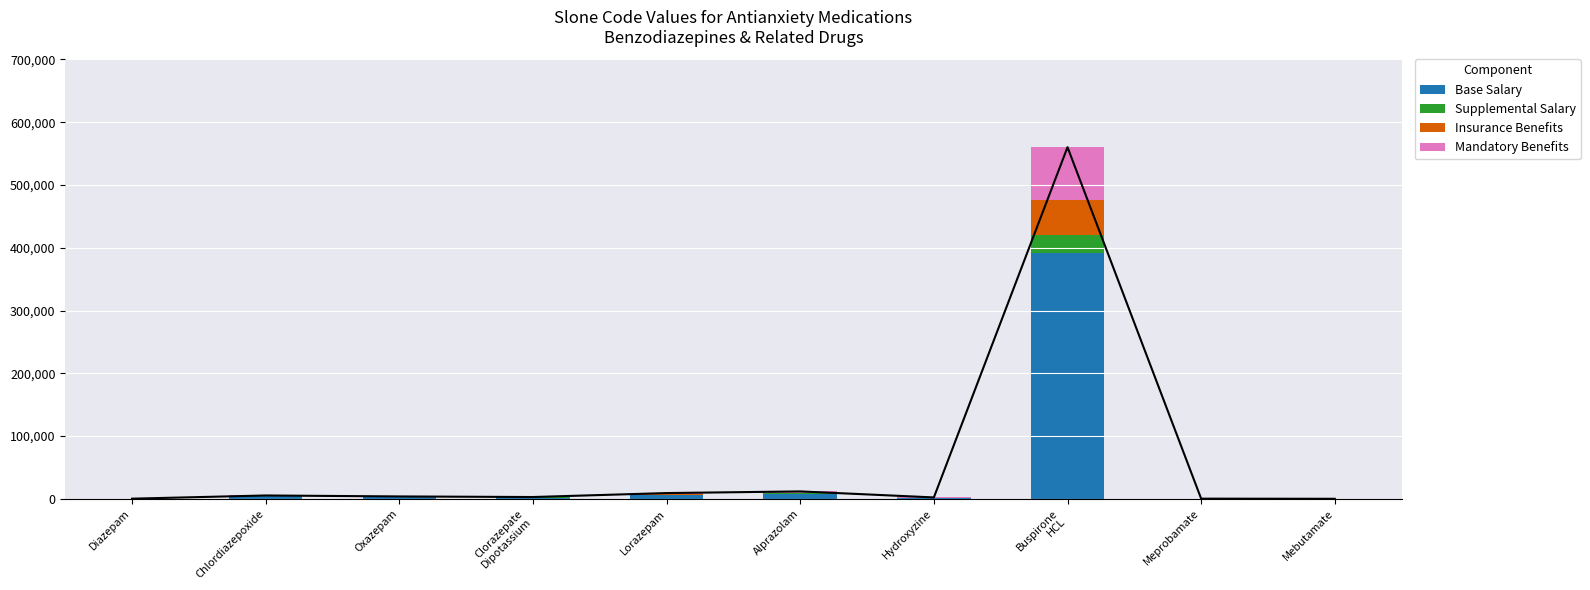

What is the minimum value shown in the chart?

5